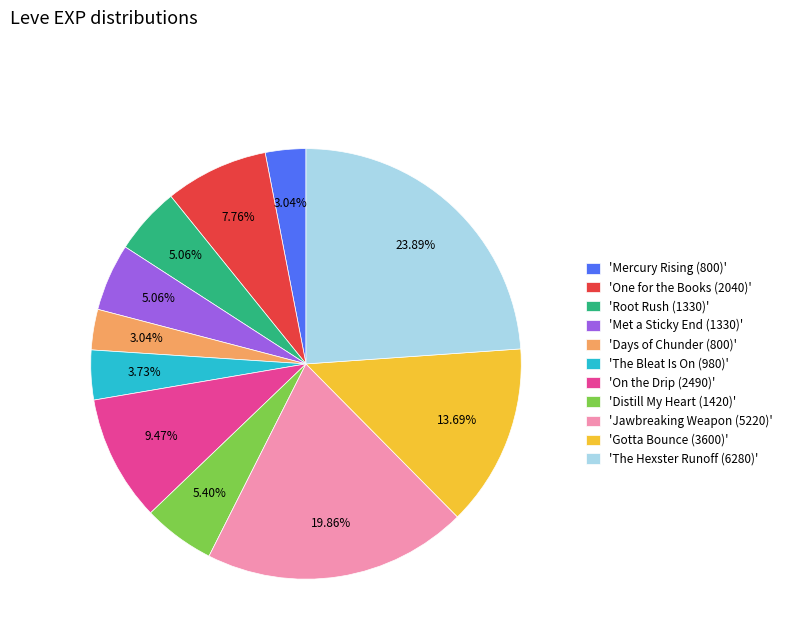

Which has a higher value, 'The Hexster Runoff (6280)' or 'Distill My Heart (1420)'?

'The Hexster Runoff (6280)'